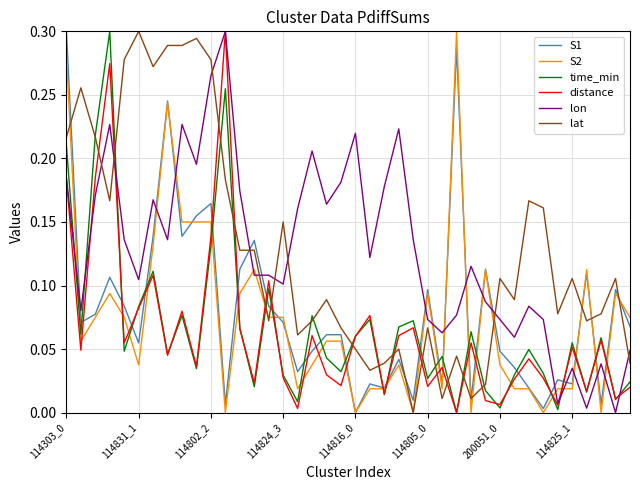

How many intersections are there between S1 and lon?

16